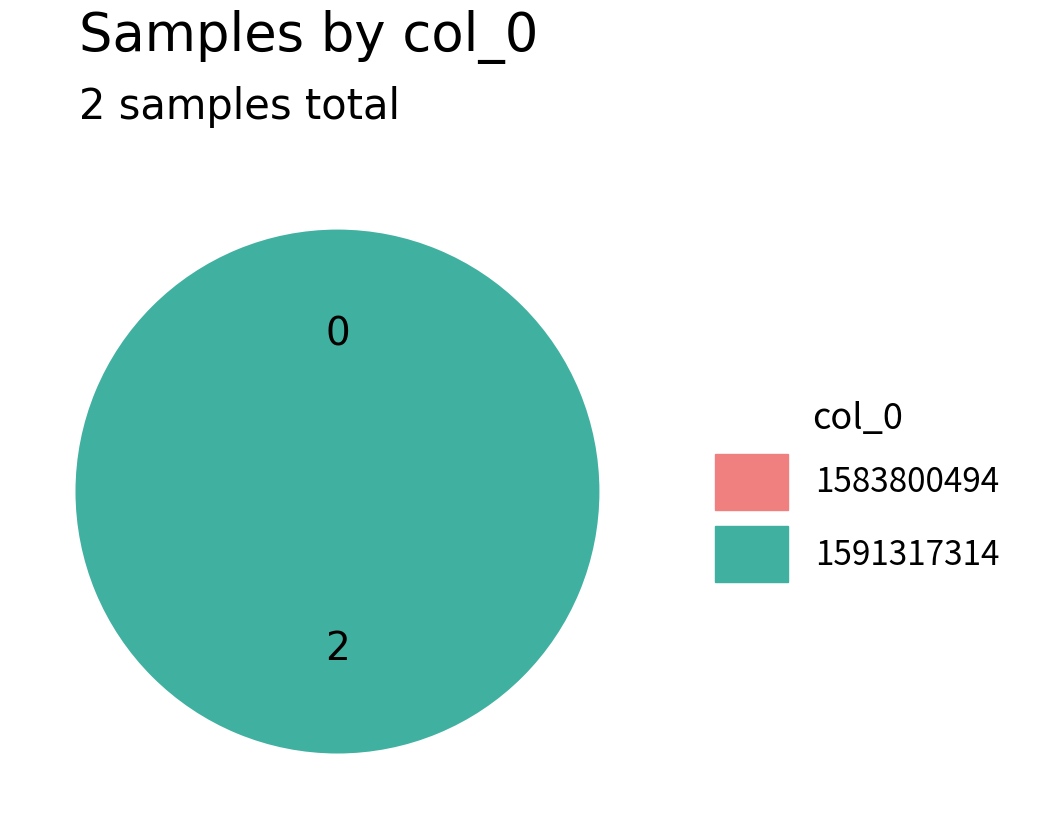

Rank the categories by value from lowest to highest.

1583800494, 1591317314